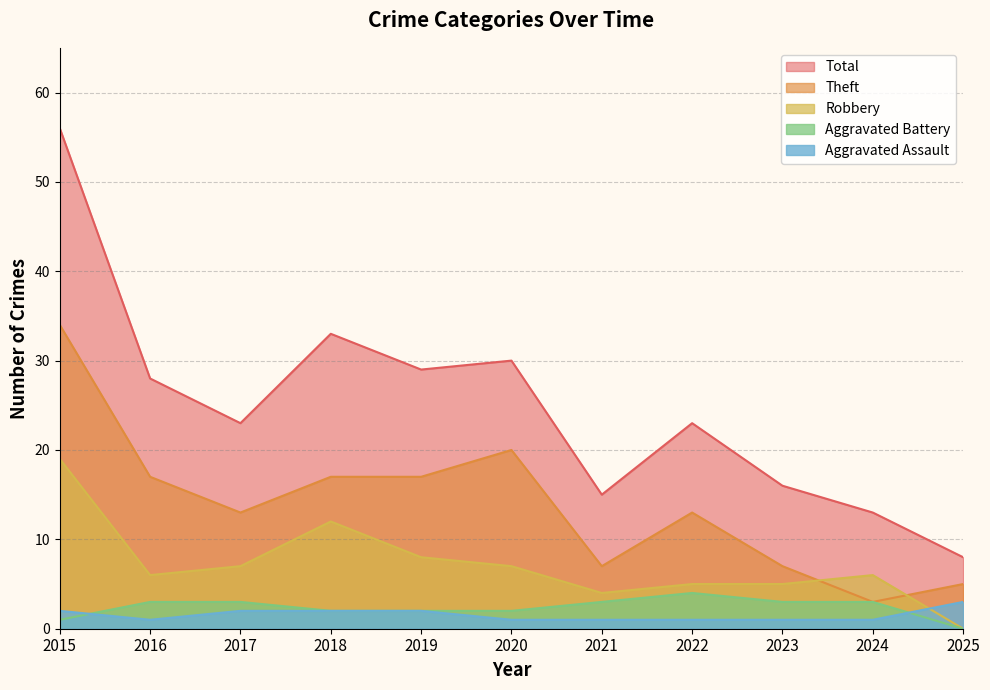

Which has a higher value, 2018 or 2021?

2018